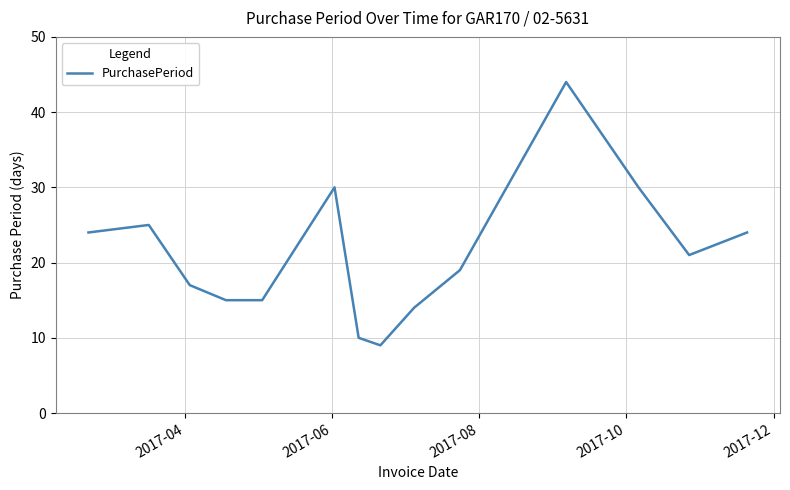

What is the smallest value displayed?

9